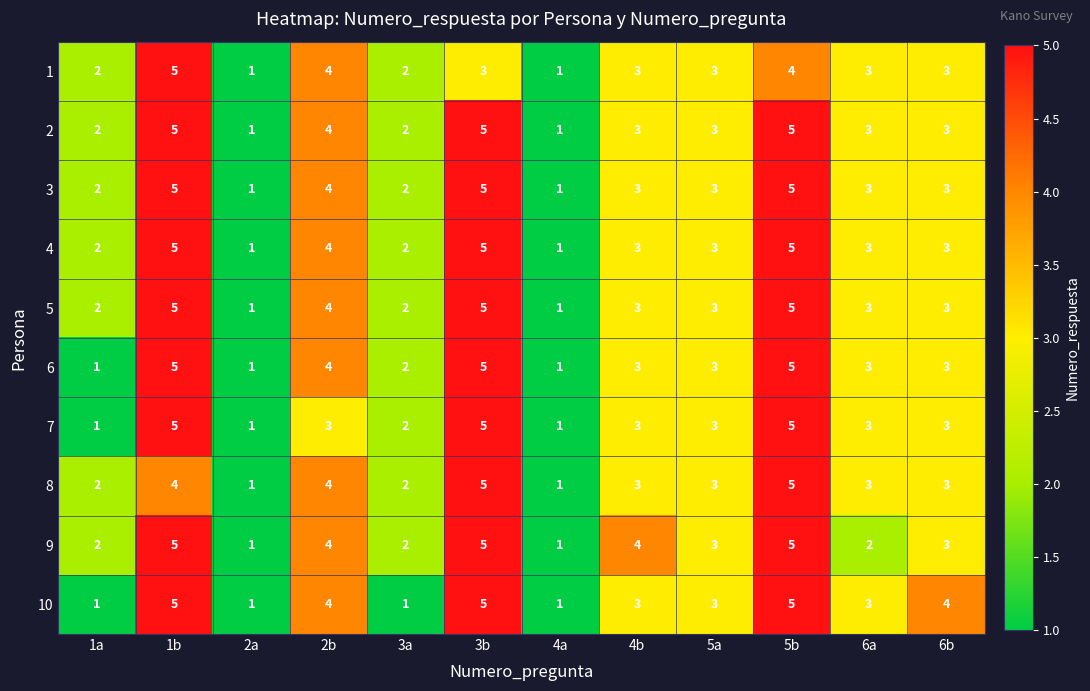

At which label does 5 first exceed 3?

1b